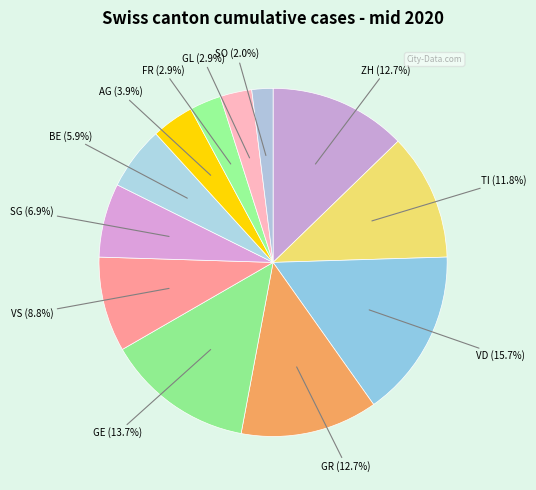

The SO slice represents 2% of the pie. True or false?

True